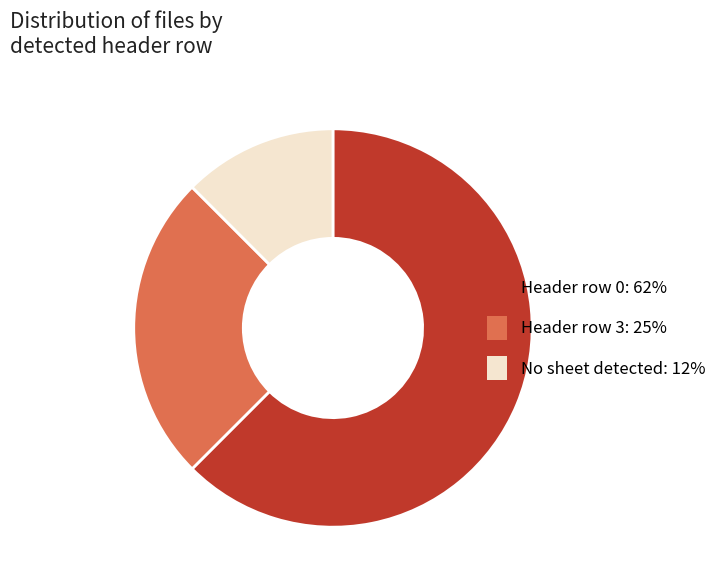

Is there a majority slice in this chart?

Yes